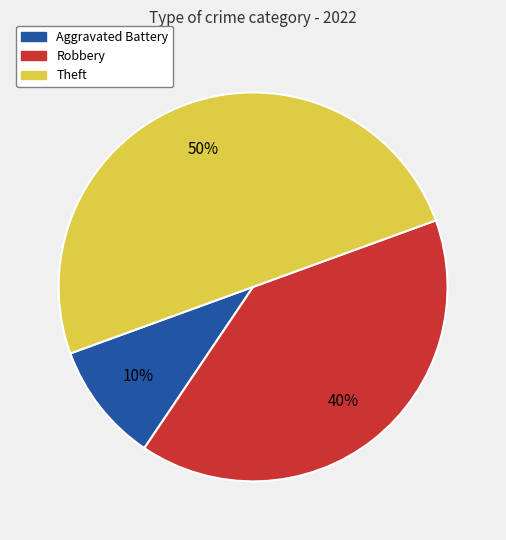

Which category has the biggest portion of the pie?

Theft